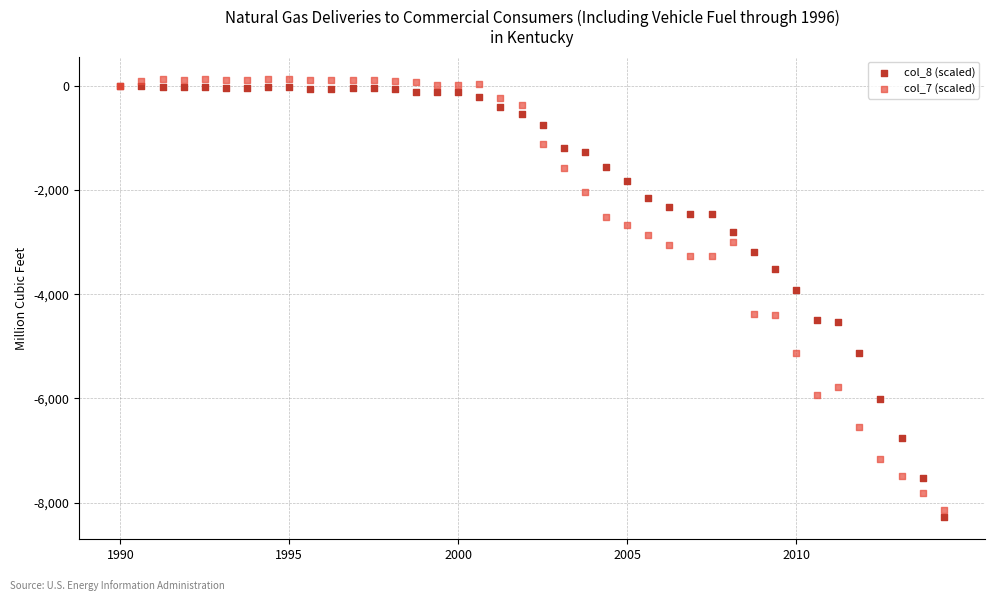

Across all series, what Y value is closest to -4071?

-3924.2